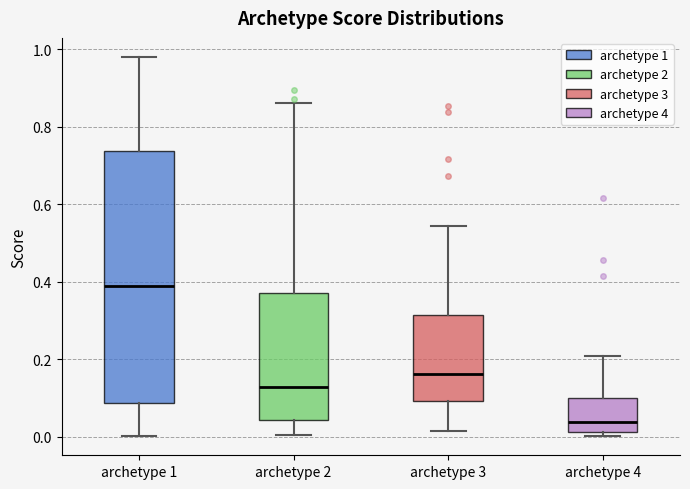

Where is the upper edge of the box for archetype 2 on the y-axis? The values are not printed on the chart, so give them approximately, as read against the axis.

0.38